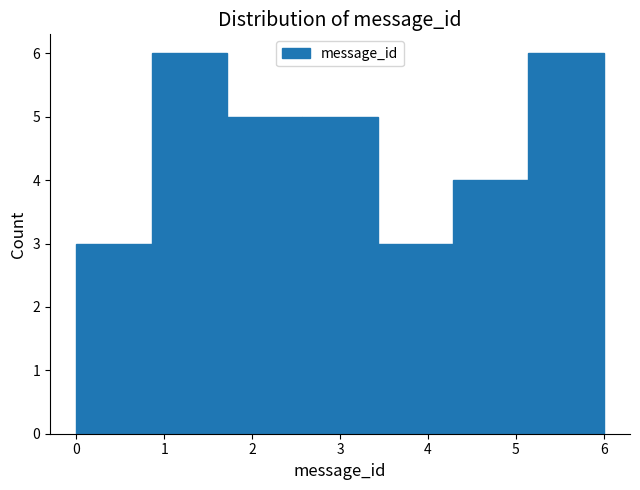

How tall is the bar that spans 5.1 to 6.0 on the x-axis? Neither the bar edges nor the heights are printed on the chart, so give them approximately, as read against the axes.

6